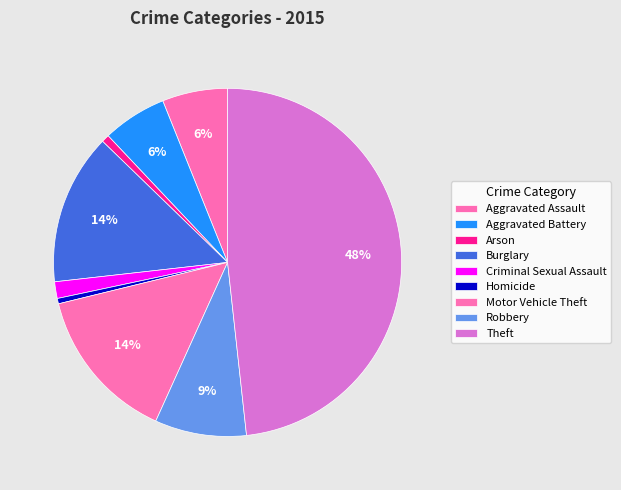

Do Robbery and Aggravated Battery together represent more than half of the pie?

No